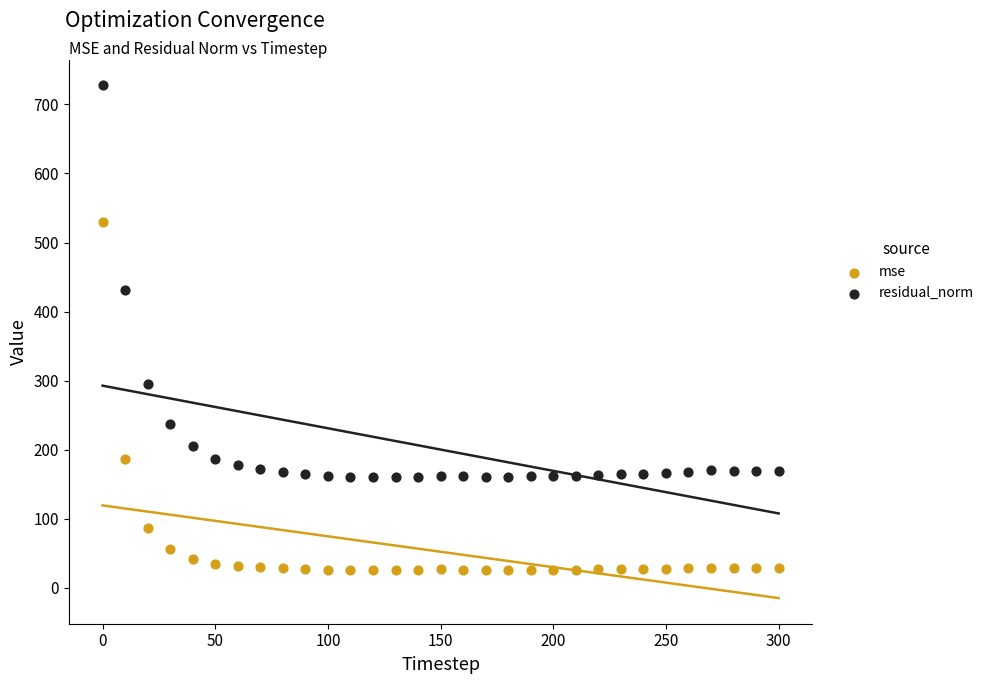

Which series has the widest spread of Y values?

residual_norm